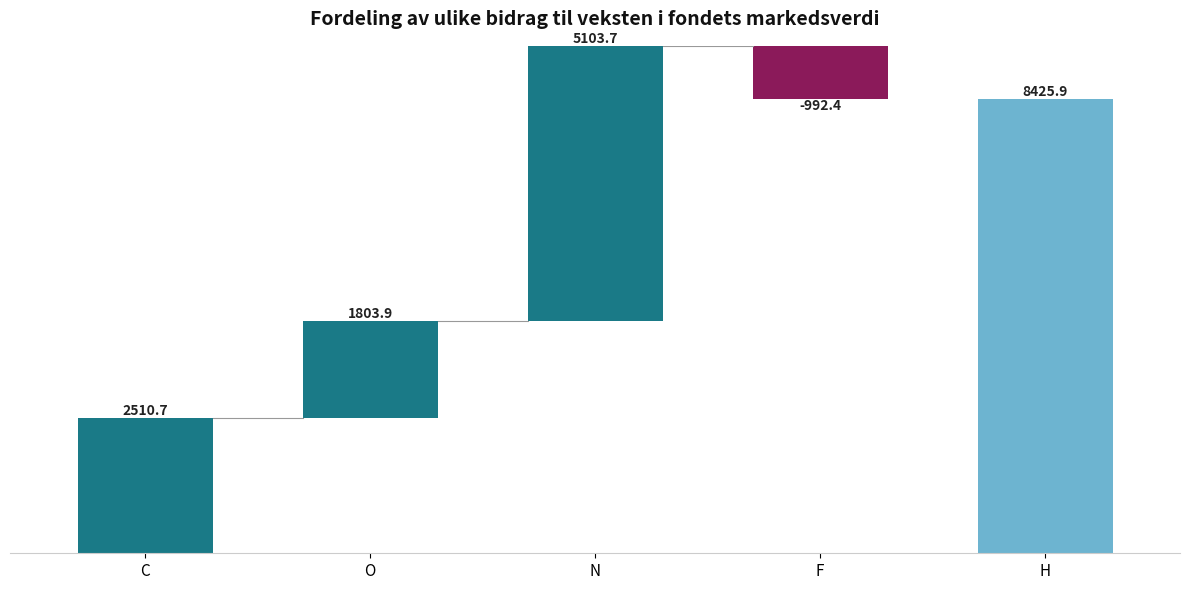

What is the minimum value shown in the chart?

-992.4